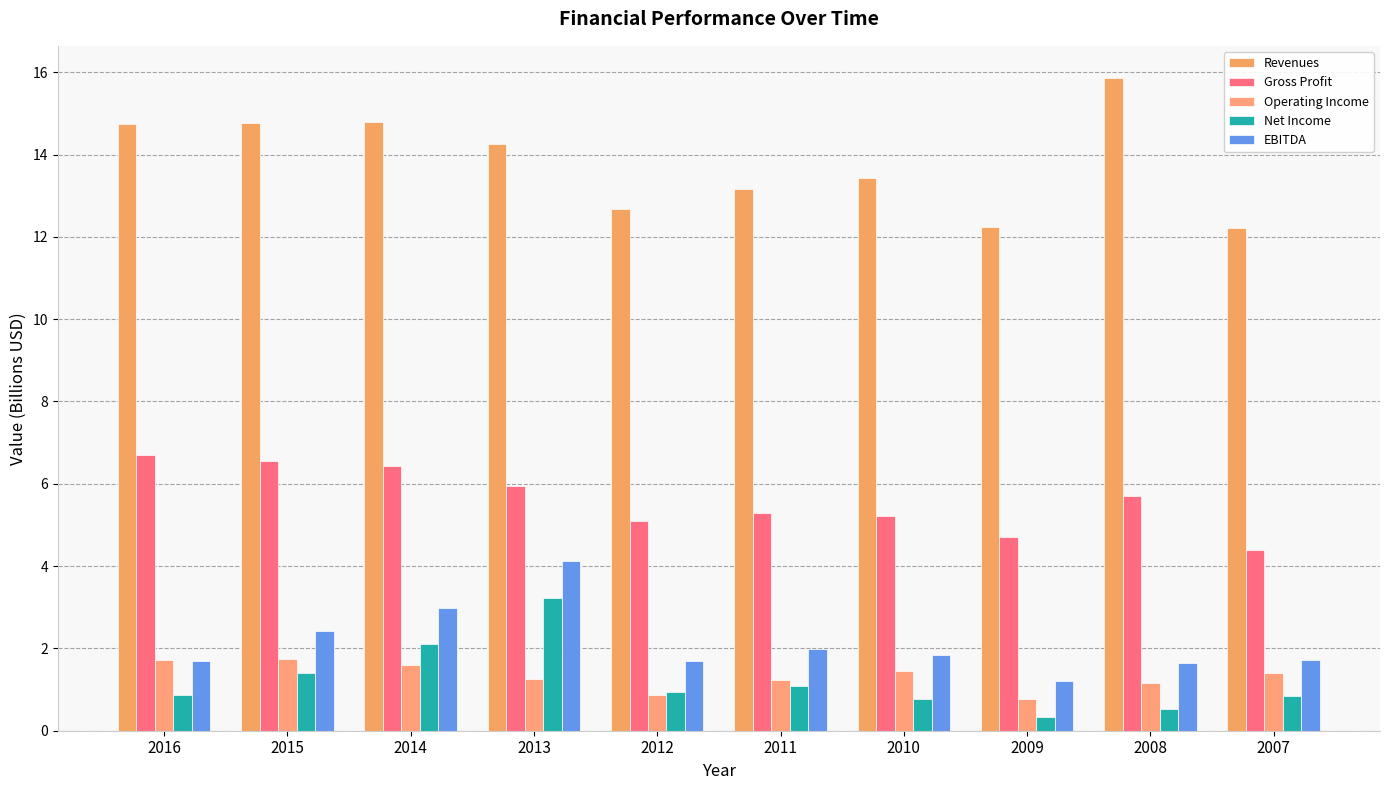

What is the difference between the Gross Profit values at 2015 and 2008?

0.9